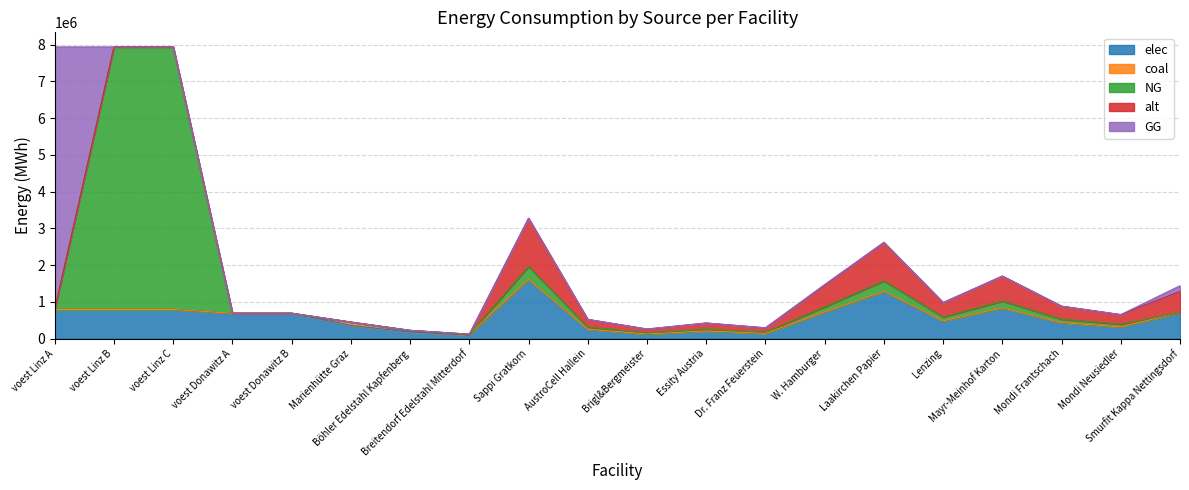

Is the value of GG at Mayr-Meinhof Karton greater than the value of elec at Dr. Franz Feuerstein?

No